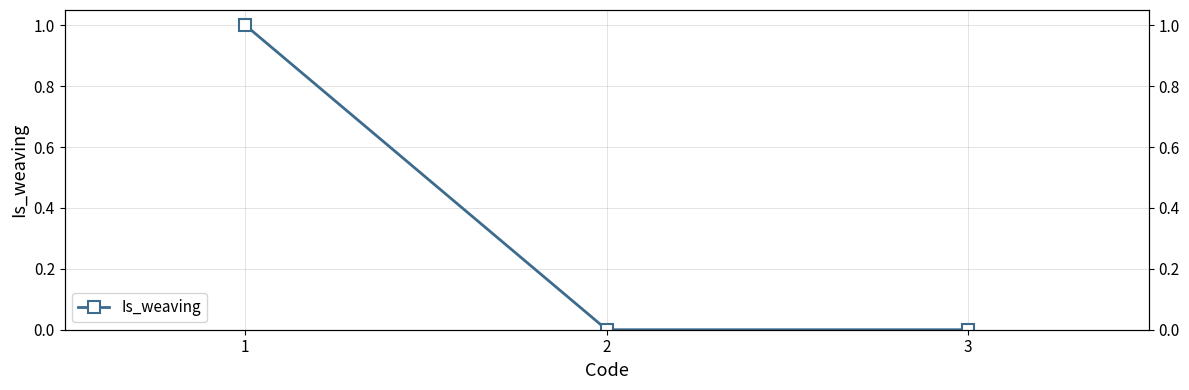

Between 3 and 2, which is larger?

3